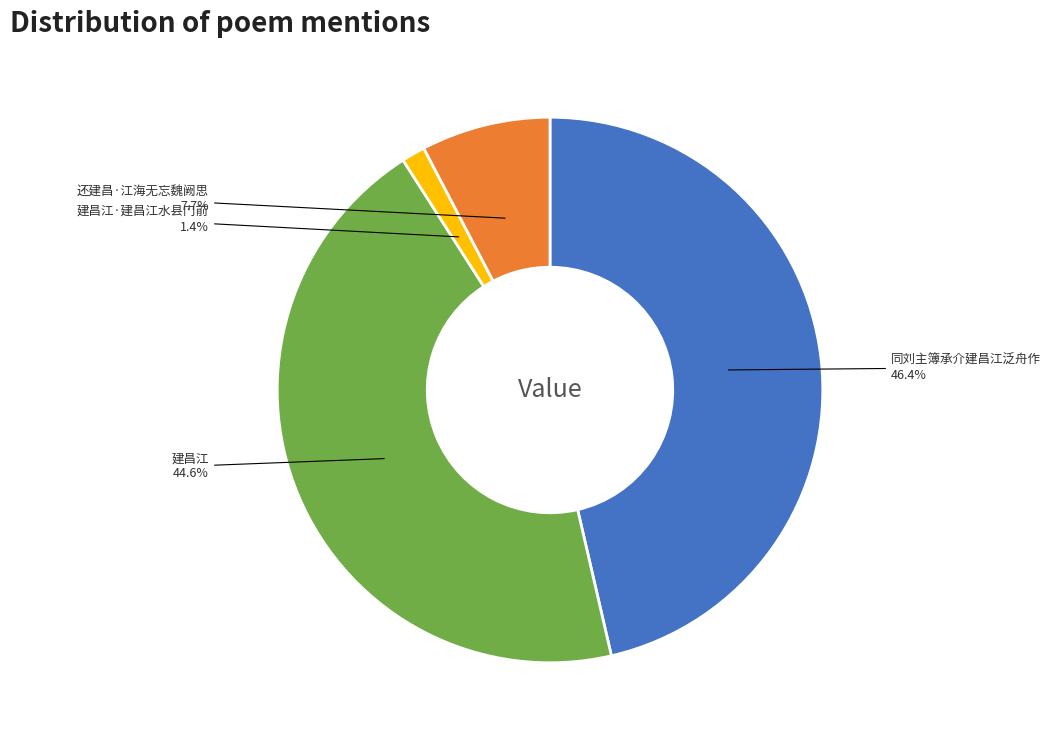

Count the number of slices in the pie.

4